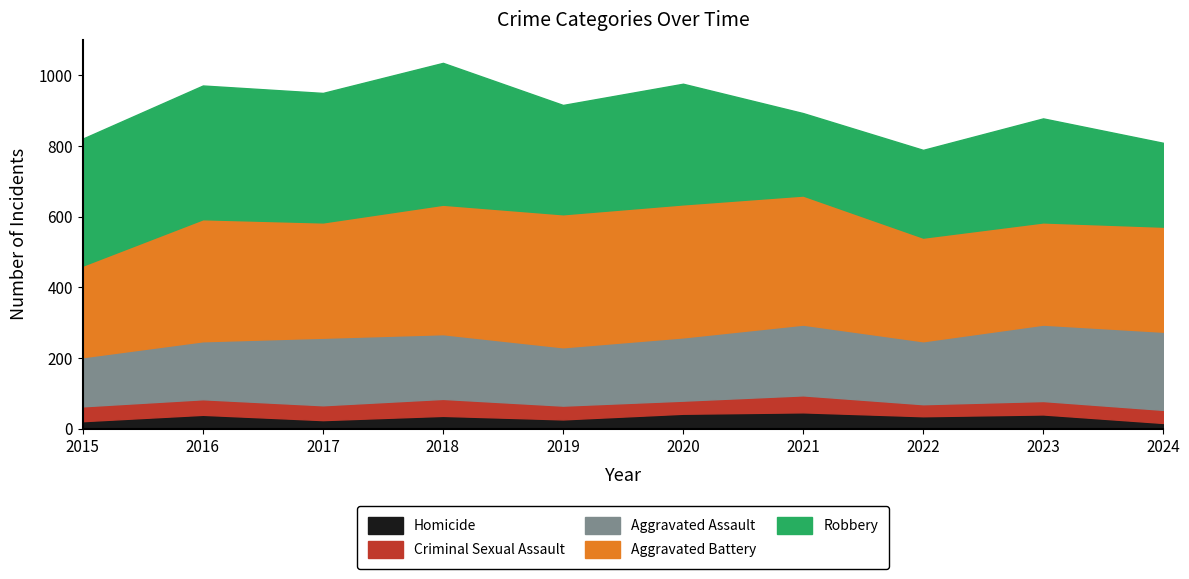

The Aggravated Assault series shows 123 at 2023. True or false?

False